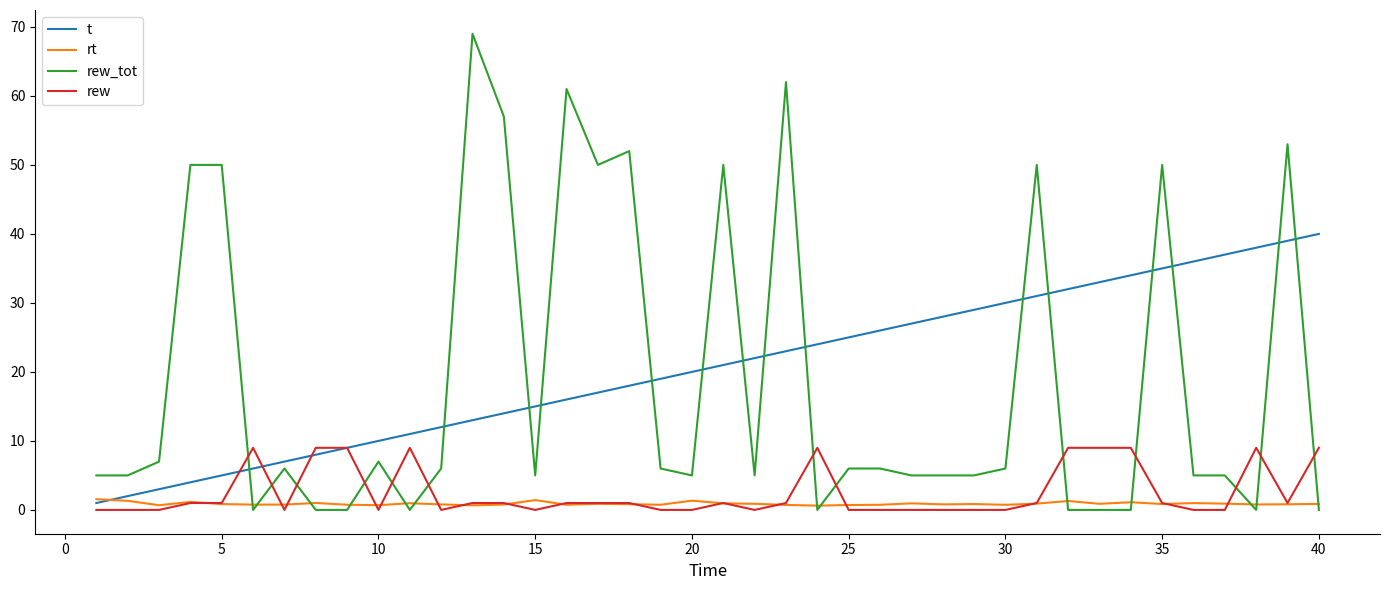

What are all the series names shown in the legend?

t, rt, rew_tot, rew